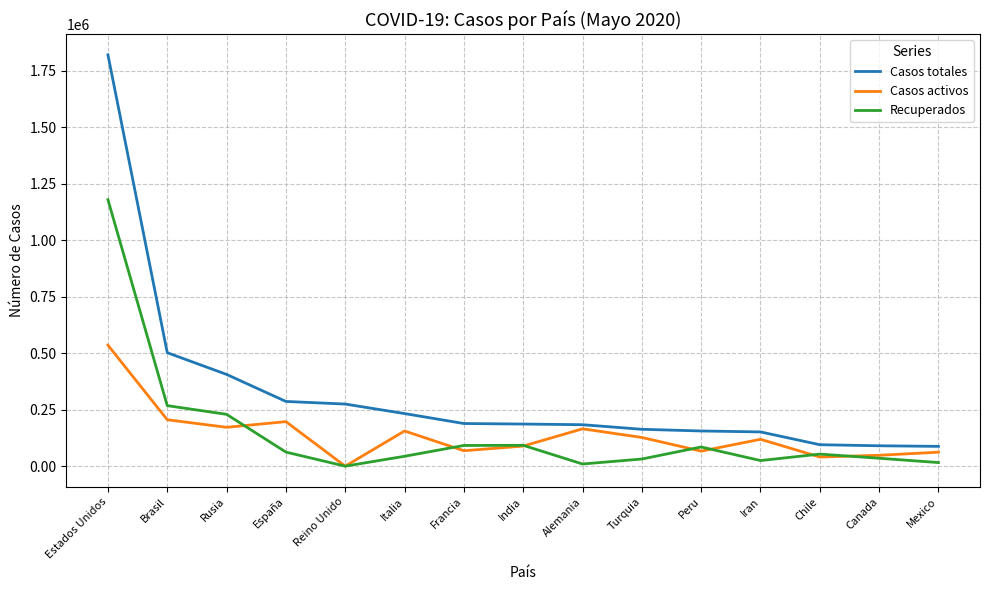

What is the difference between the Casos activos values at España and Canada?

148855